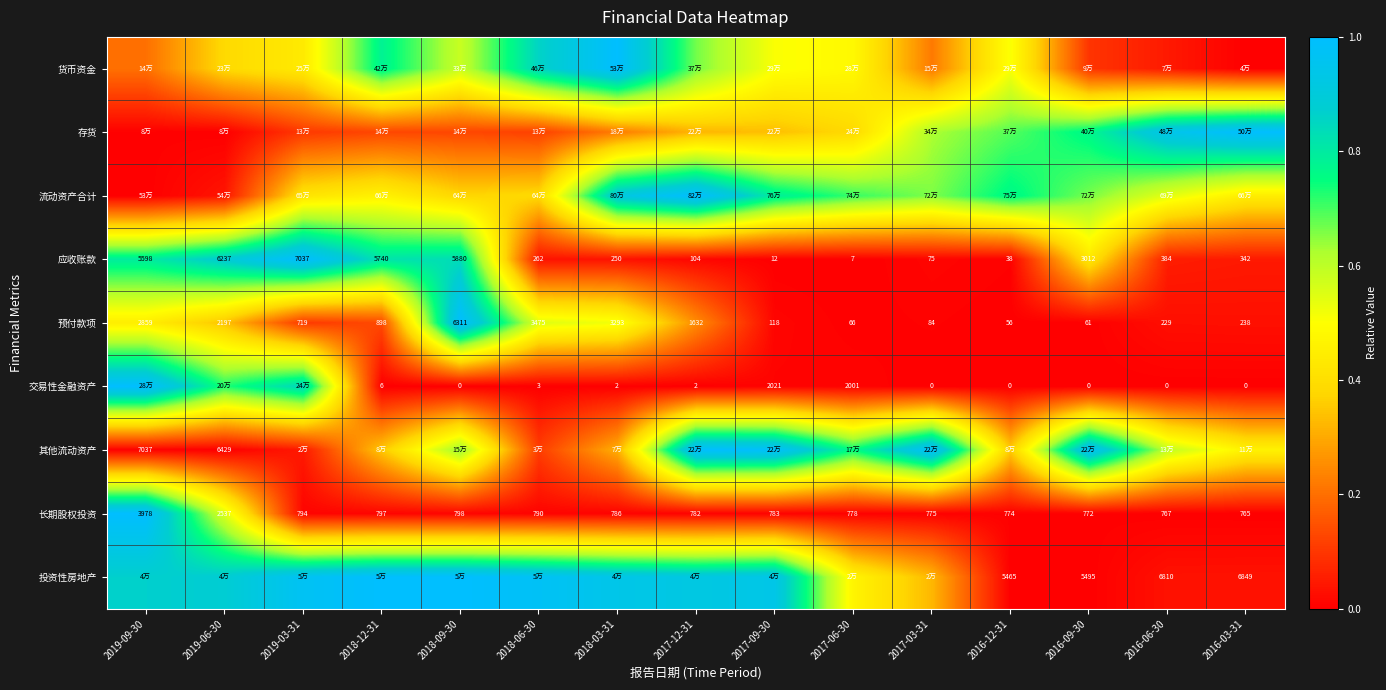

List the labels in order of 流动资产合计 value, smallest first.

2019-09-30, 2019-06-30, 2018-09-30, 2018-06-30, 2019-03-31, 2016-03-31, 2018-12-31, 2016-06-30, 2017-03-31, 2016-09-30, 2017-06-30, 2016-12-31, 2017-09-30, 2018-03-31, 2017-12-31